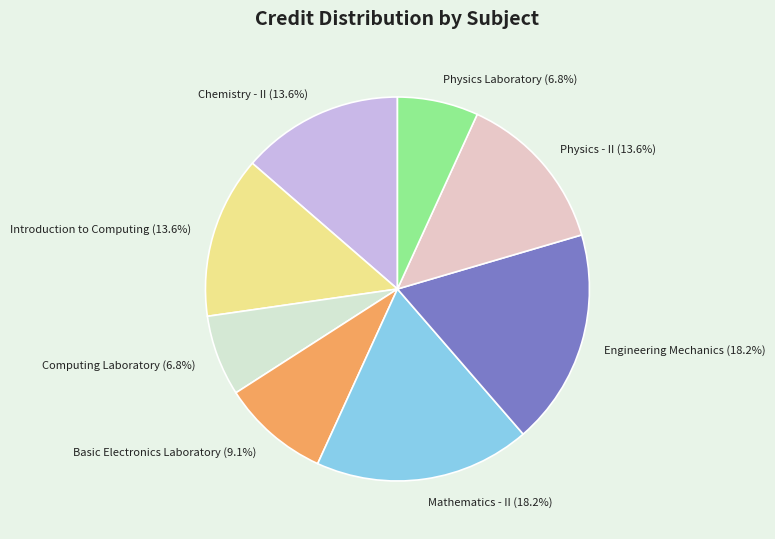

To the nearest percent, what portion does Introduction to Computing represent?

14%